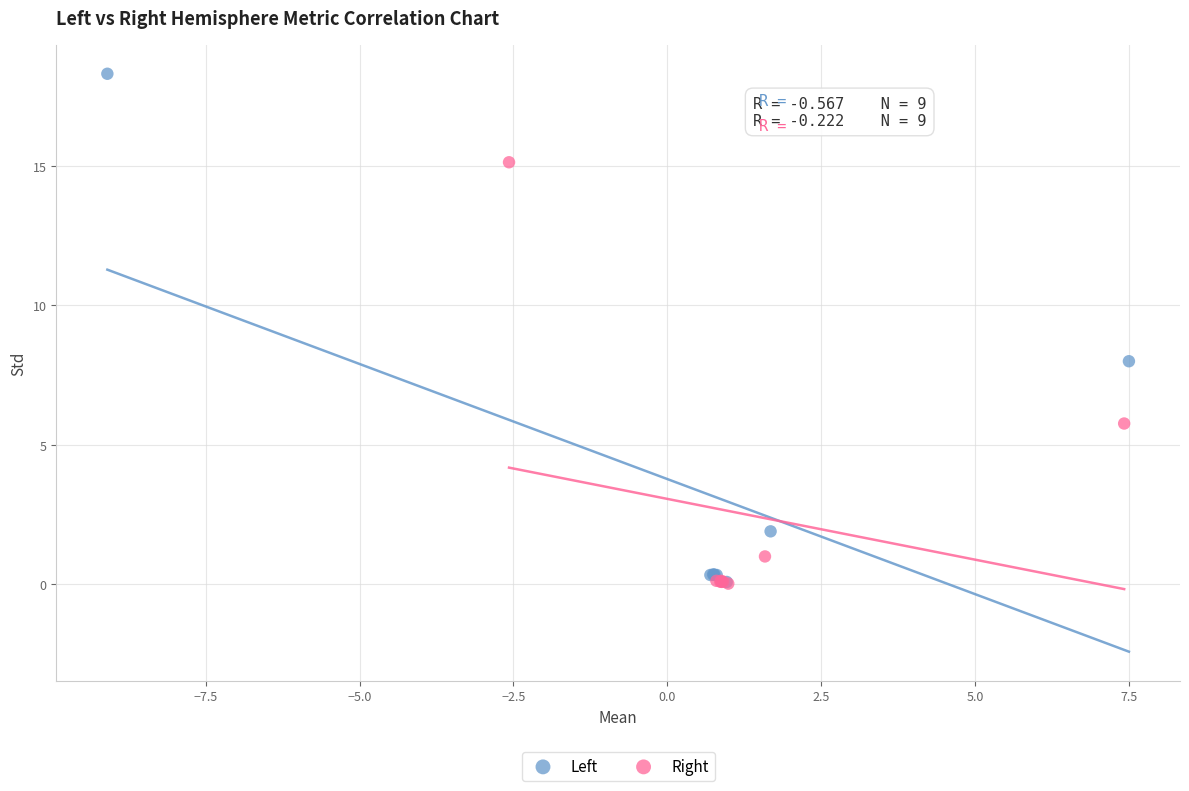

Which series has the largest Y range (max minus min)?

Left